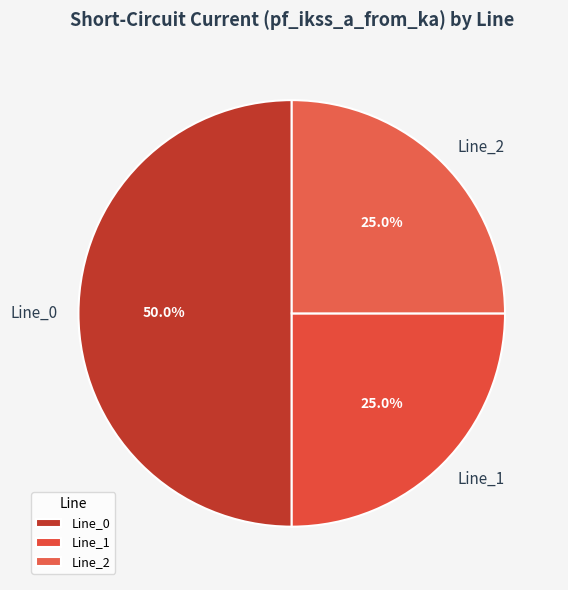

Which category has the biggest portion of the pie?

Line_0